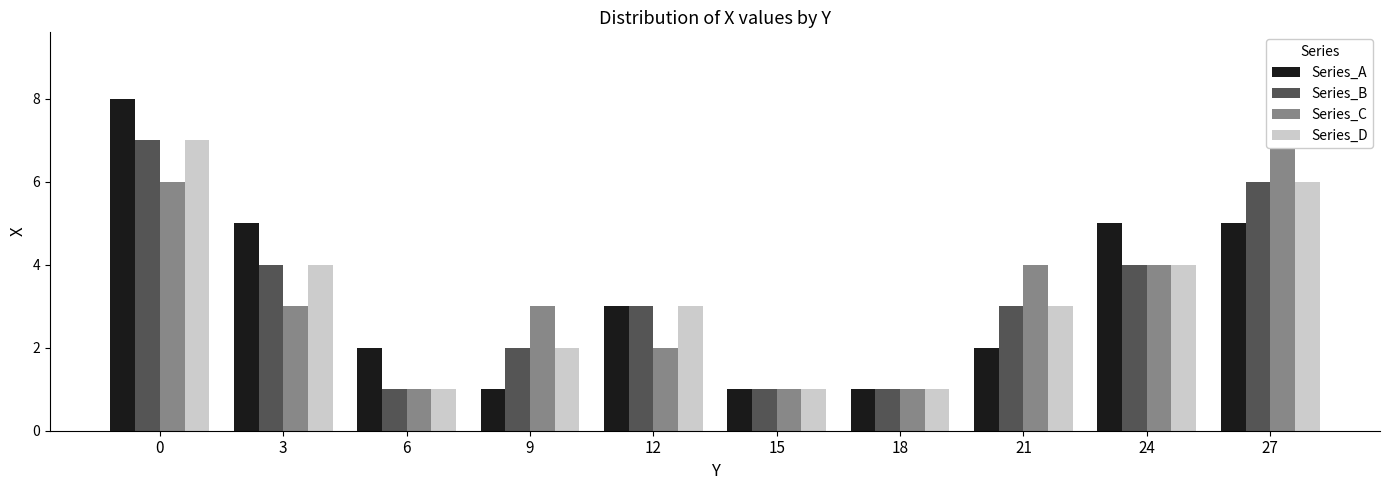

Reading left to right, extract all data points from this chart.

Series_A: 8	5	2	1	3	1	1	2	5	5
Series_B: 7	4	1	2	3	1	1	3	4	6
Series_C: 6	3	1	3	2	1	1	4	4	7
Series_D: 7	4	1	2	3	1	1	3	4	6